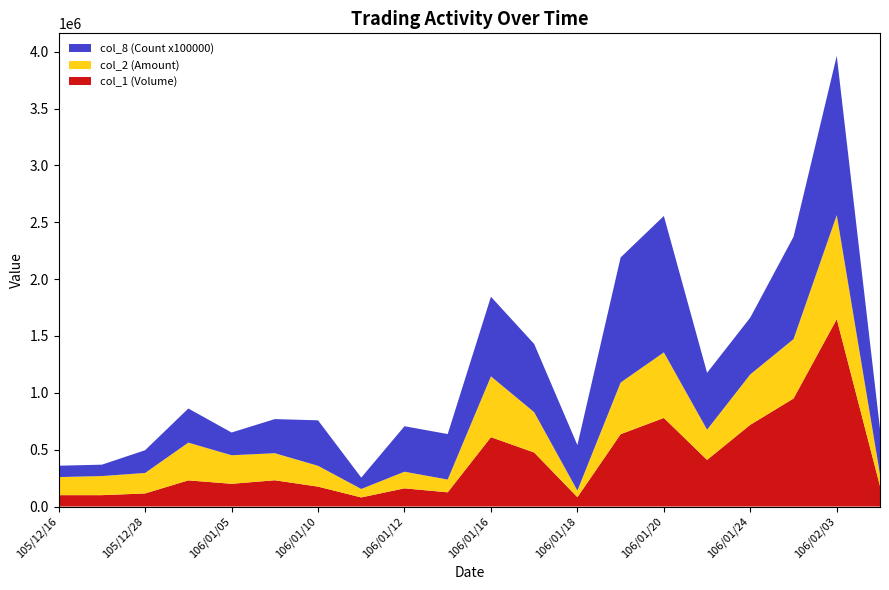

Reading left to right, what are all the values shown in this chart?

col_1 (Volume): 100000	100000	115000	230000	200000	231000	175000	80000	160000	125000	610000	475000	82000	636000	779000	410000	719000	950000	1648000	180000
col_2 (Amount): 159000	168000	180250	332050	251000	237960	183150	74400	146200	112300	534900	354750	58320	454470	576410	265900	443190	522400	915200	102300
col_8 (Count x100000): 100000	100000	200000	300000	200000	300000	400000	100000	400000	400000	700000	600000	400000	1100000	1200000	500000	500000	900000	1400000	400000